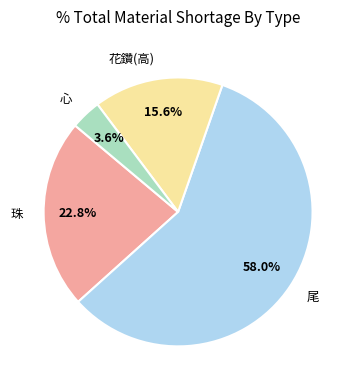

How many segments does this pie chart have?

4